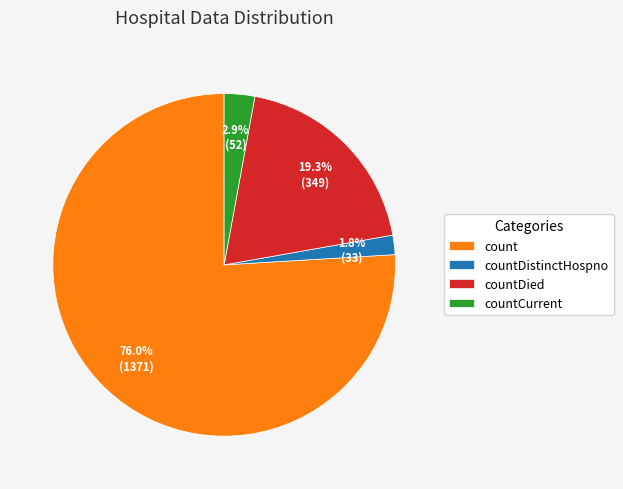

How many segments does this pie chart have?

4